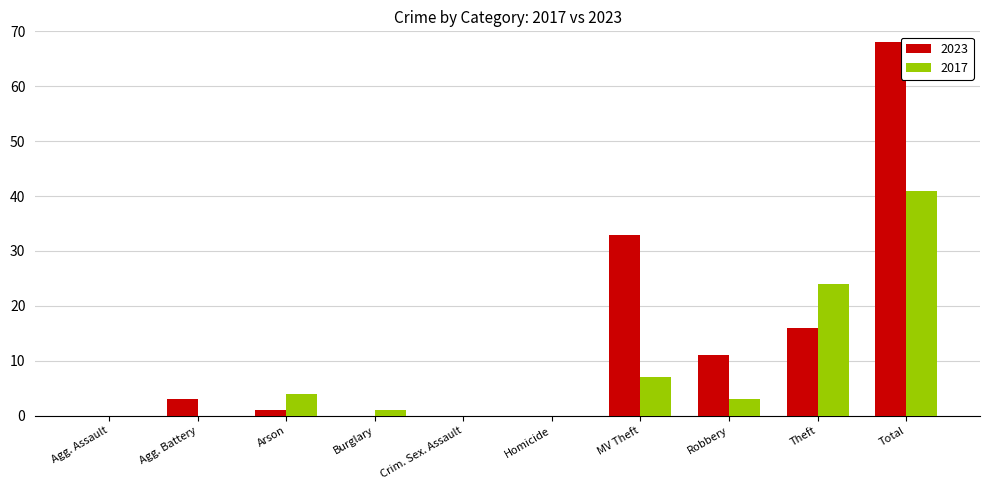

What is the total value across all series at Robbery?

14